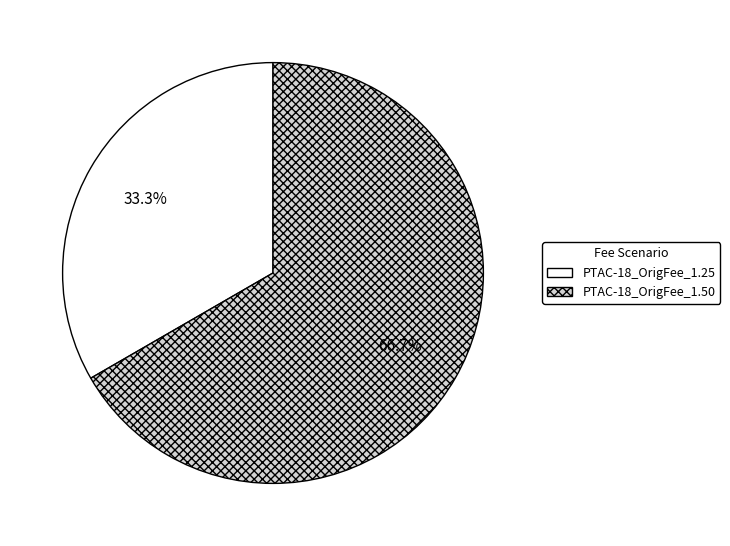

To the nearest percent, what is the combined percentage of PTAC-18_OrigFee_1.25 and PTAC-18_OrigFee_1.50?

100%